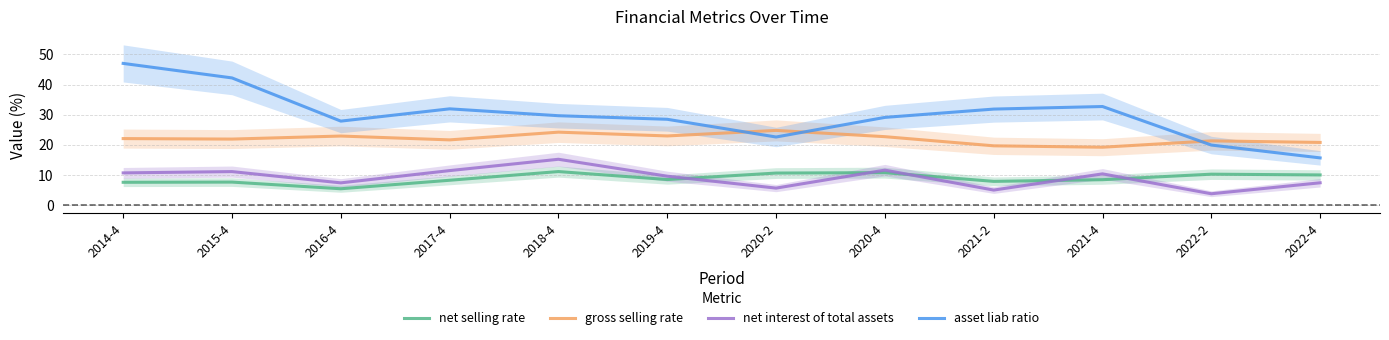

At how many categories does at least one series exceed 21?

11